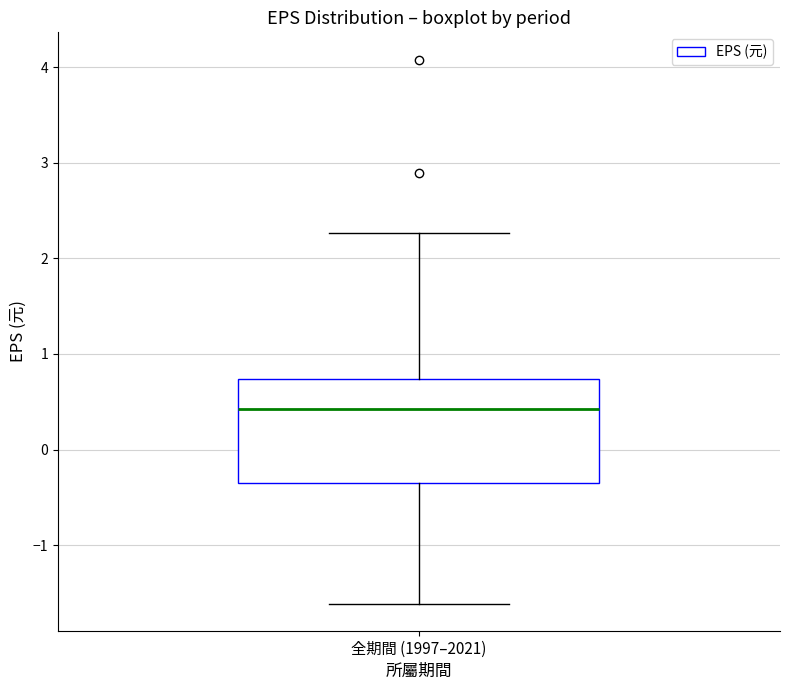

Read this box plot against the y-axis: the position of the median line, the range covered by the box, and the ends of both whiskers. The values are not printed on the chart, so give them approximately, as read against the axis.

median 0.4, box -0.3 to 0.7, whiskers -1.6 to 2.3